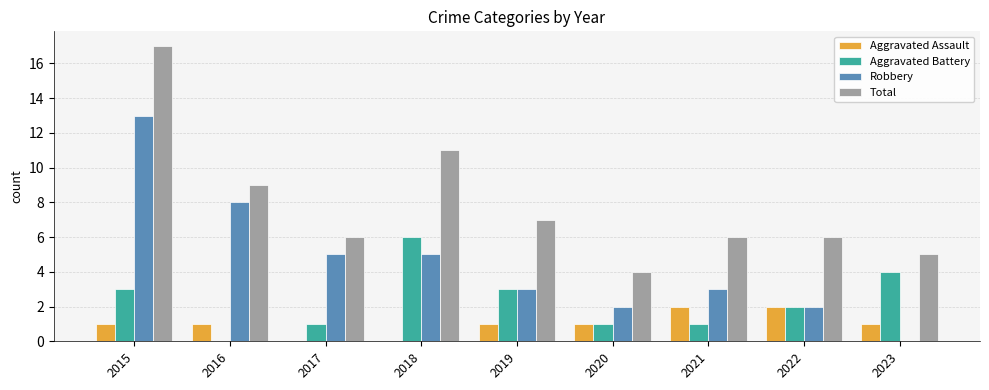

What is the highest value of the Aggravated Assault series?

2